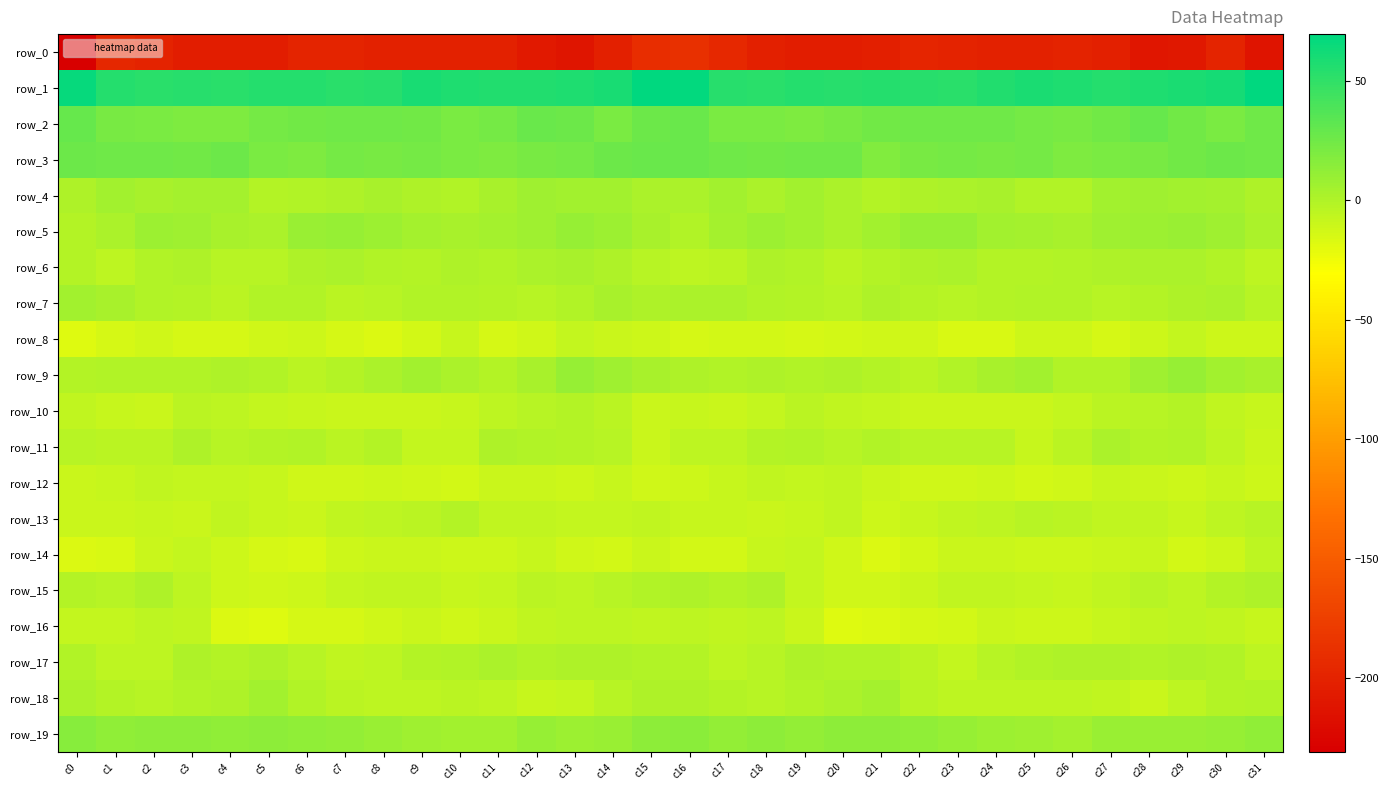

True or false: row_13 has a value of -10.8 at c21.

True